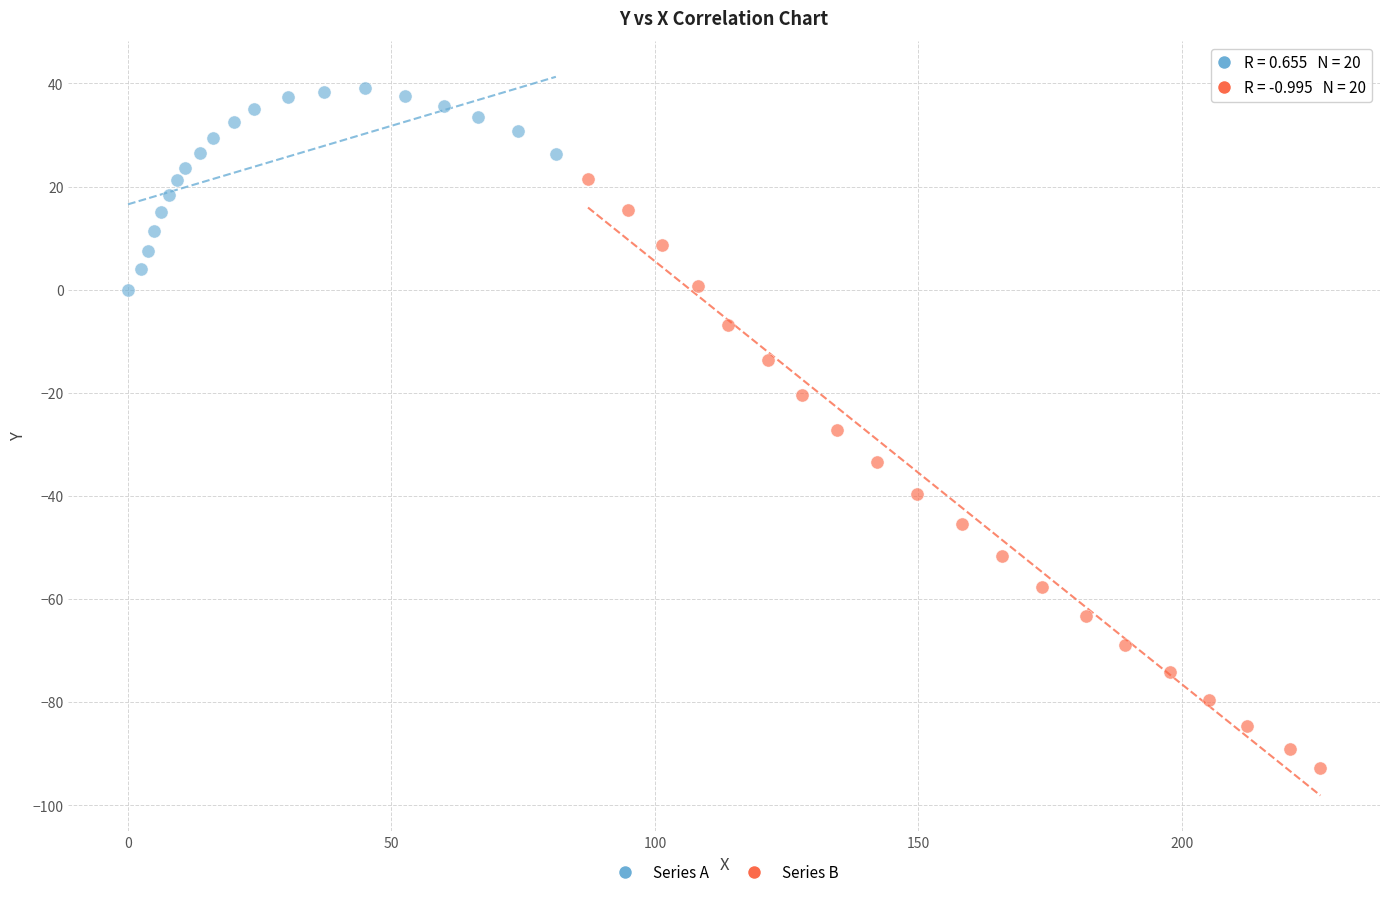

Which series contains the lowest Y value?

Series B